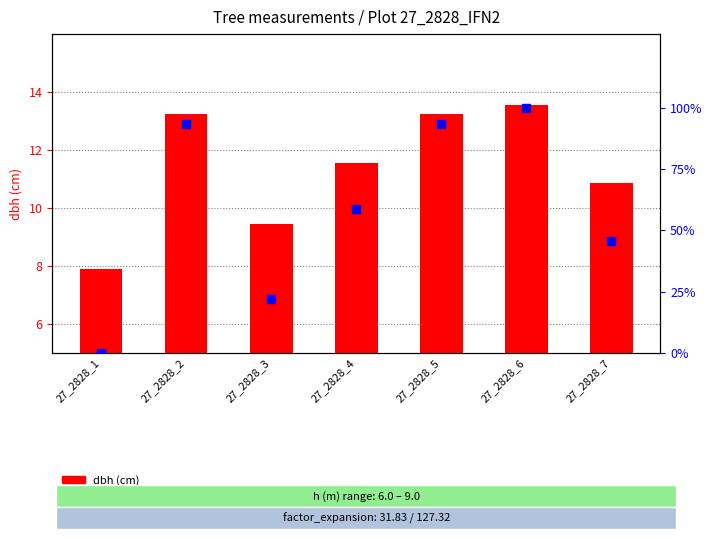

Is the value of g percentile rank at 27_2828_7 greater than the value of dbh (cm) at 27_2828_1?

Yes